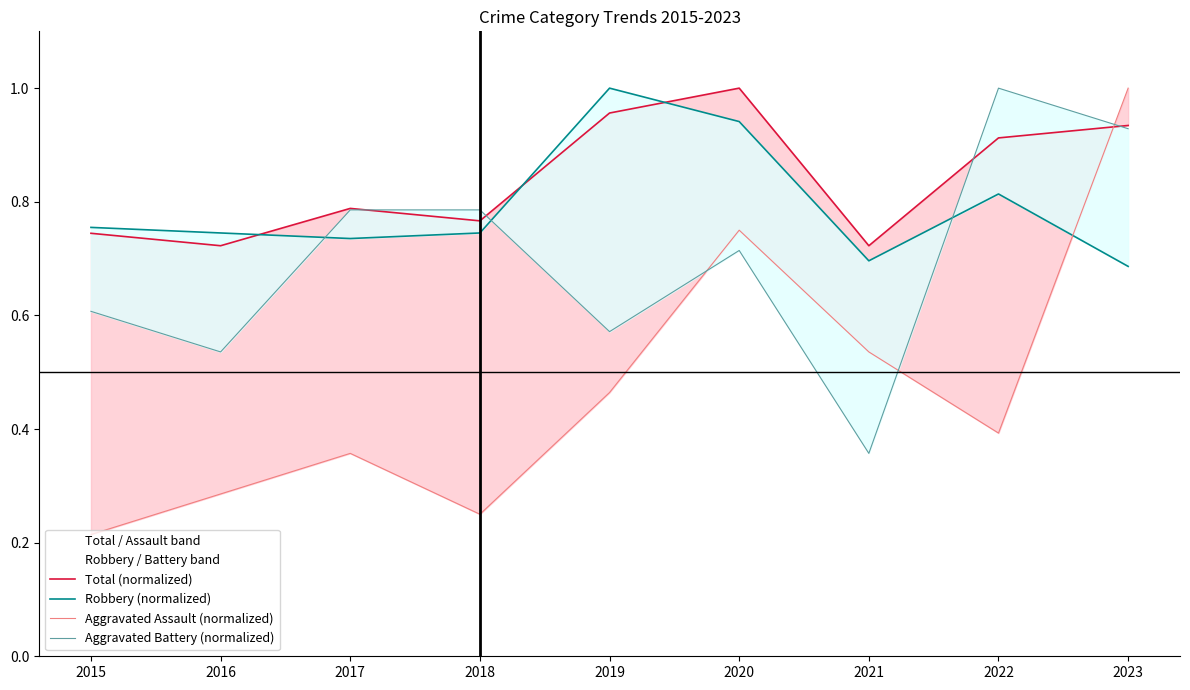

What is the value of the Aggravated Assault (normalized) point at the 8th from the left?

0.4